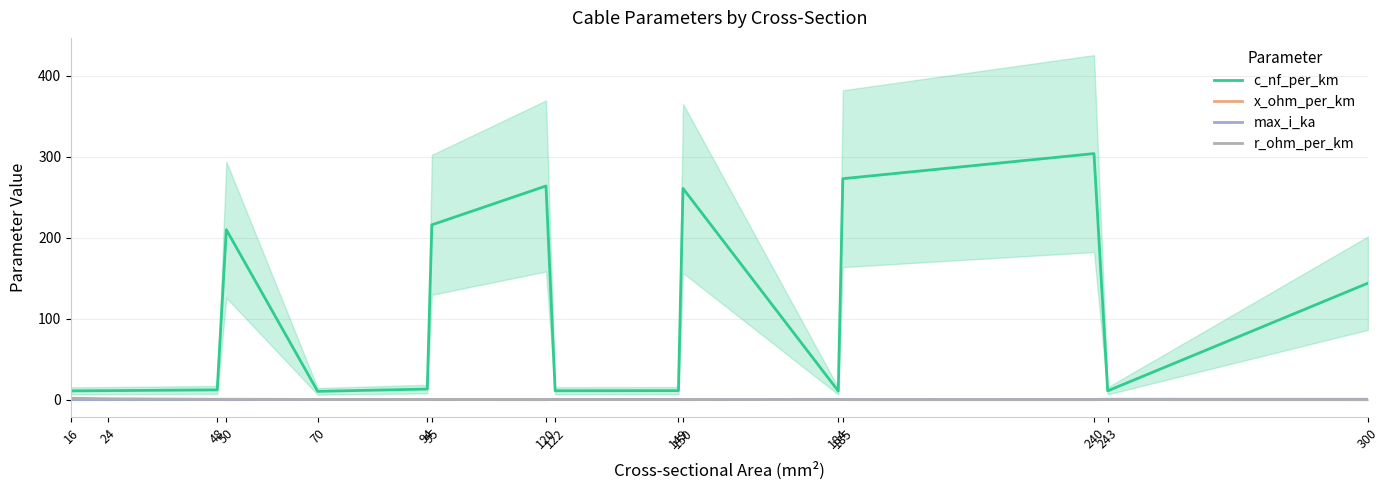

Where is the first local minimum for r_ohm_per_km?

48